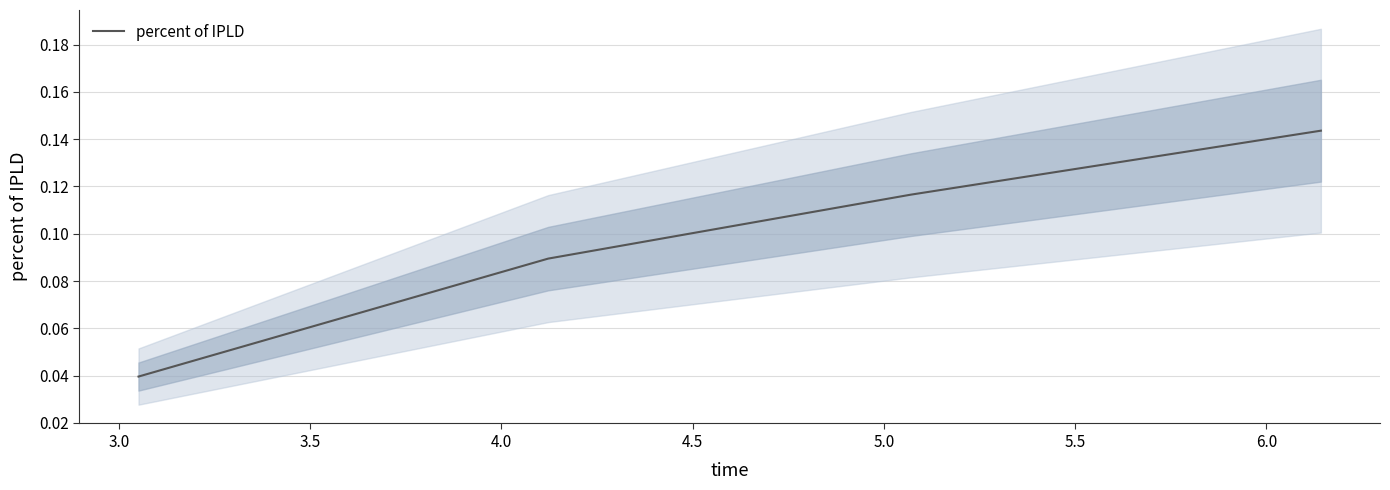

How many percent of IPLD values are between 0 and 1?

4